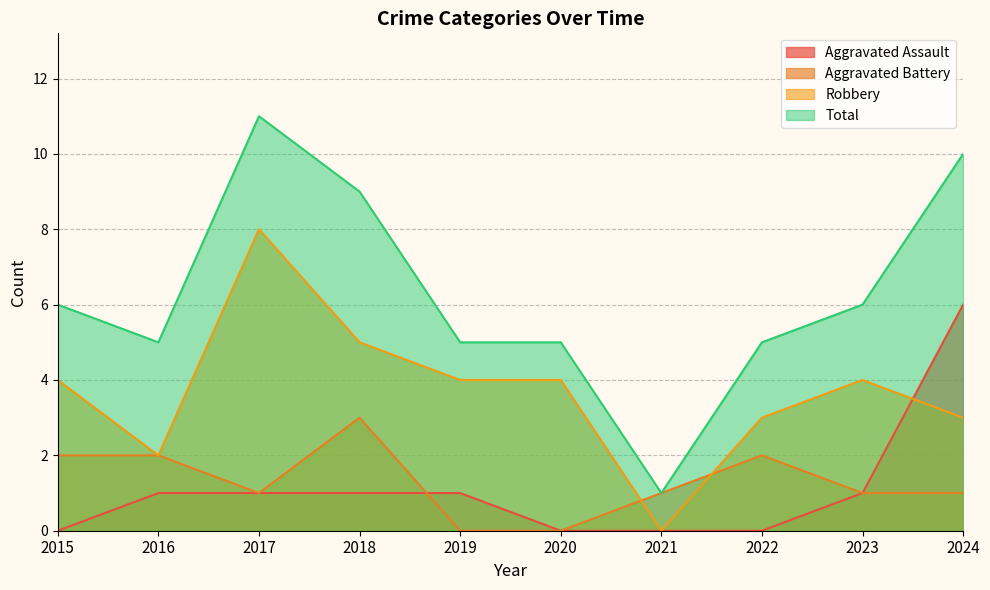

How many series are shown in this chart?

4